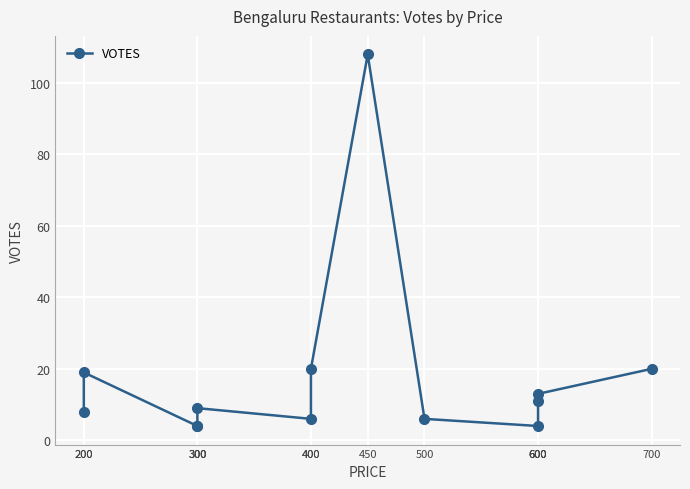

What value does the data have at 400?

6